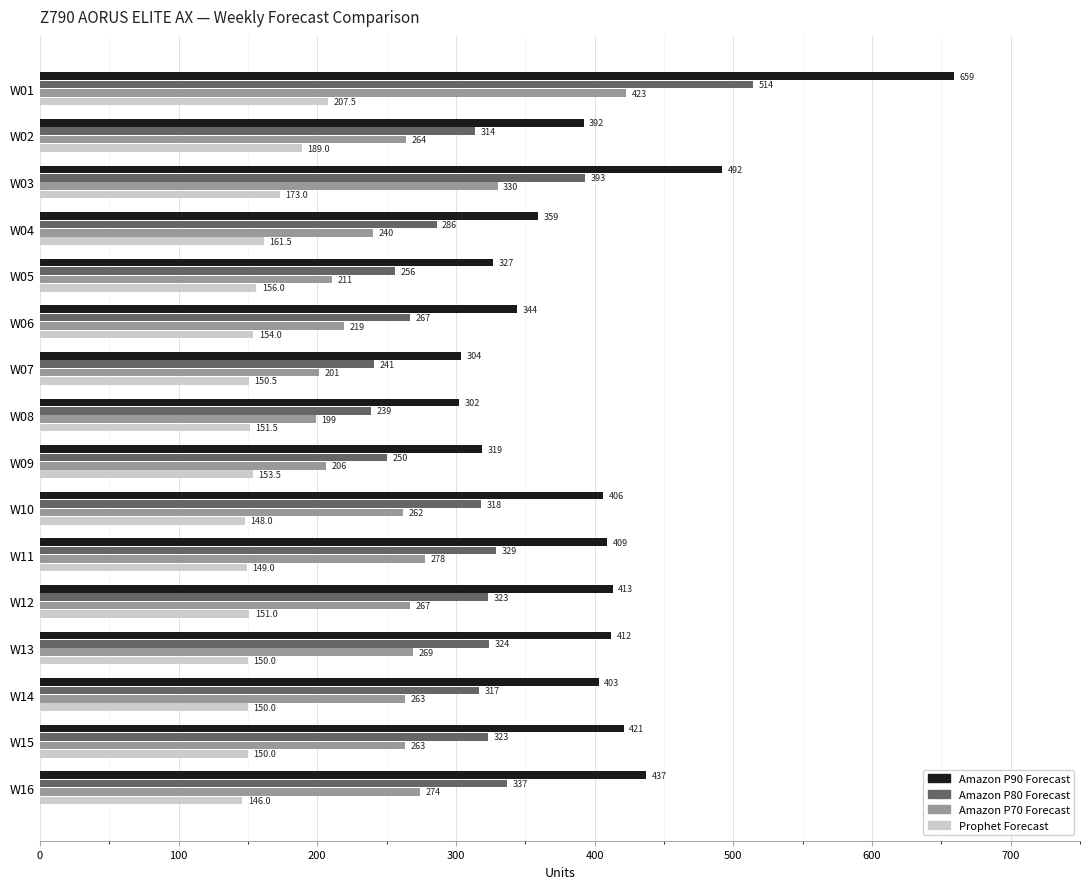

Is it true that Amazon P70 Forecast equals 164.1 at W16?

False